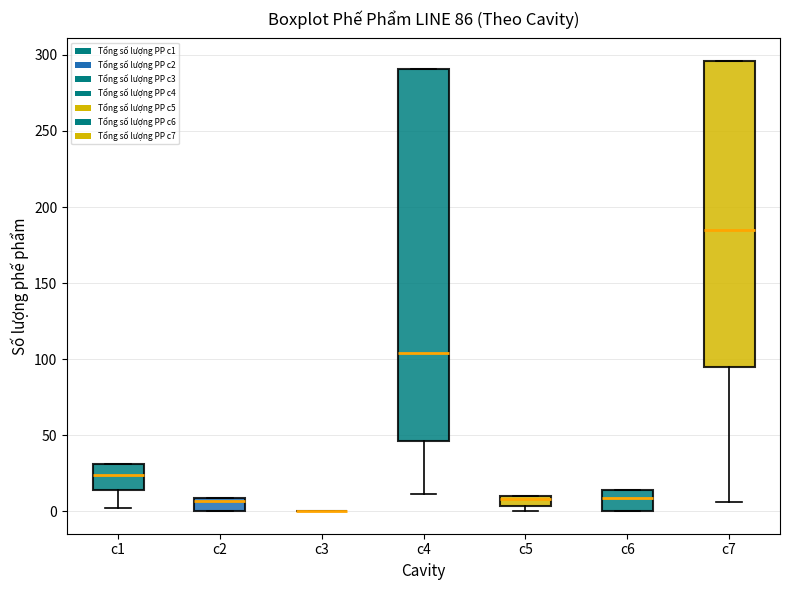

Which box is the tallest, from its lower edge to its upper edge?

c4